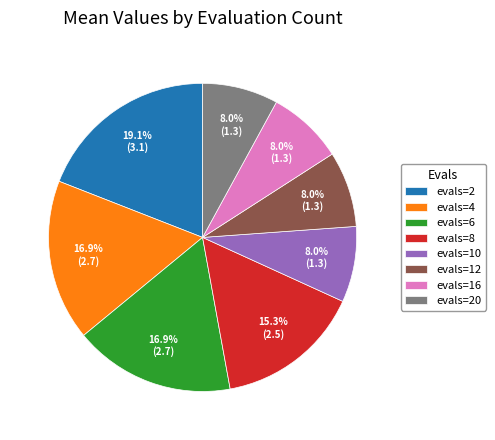

Which slice is the largest?

evals=2